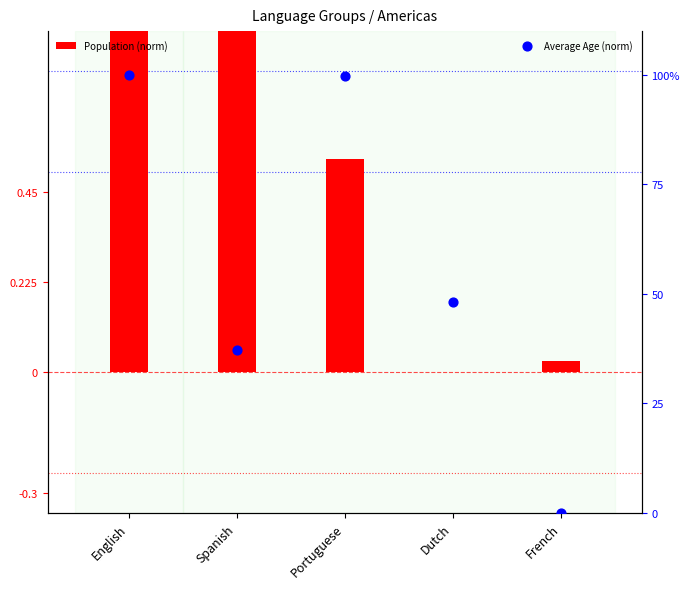

At how many categories does at least one series exceed 0?

5